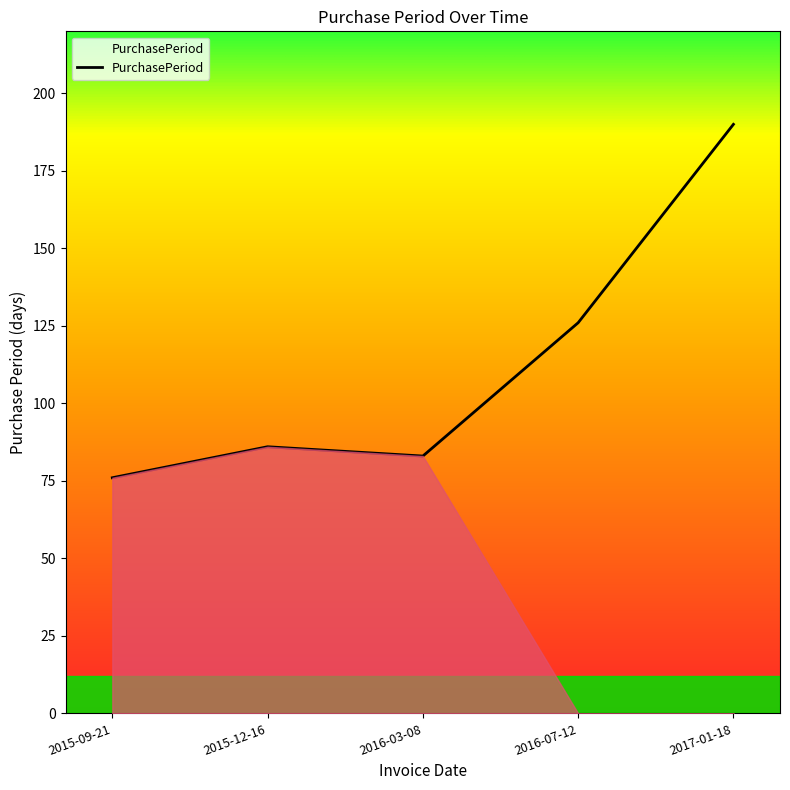

What is the sum of all values?

561